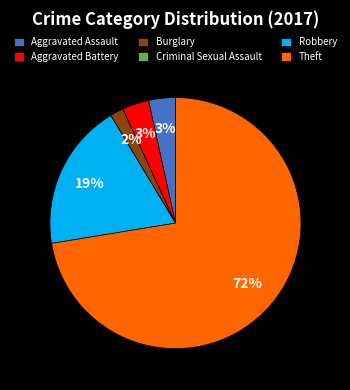

Which has a higher value, Robbery or Aggravated Battery?

Robbery